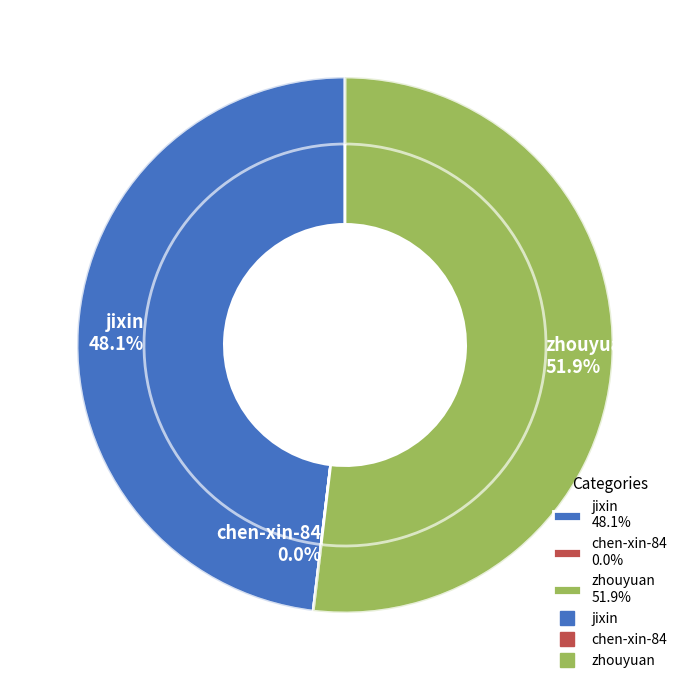

True or false: zhouyuan accounts for 52% of the total.

True